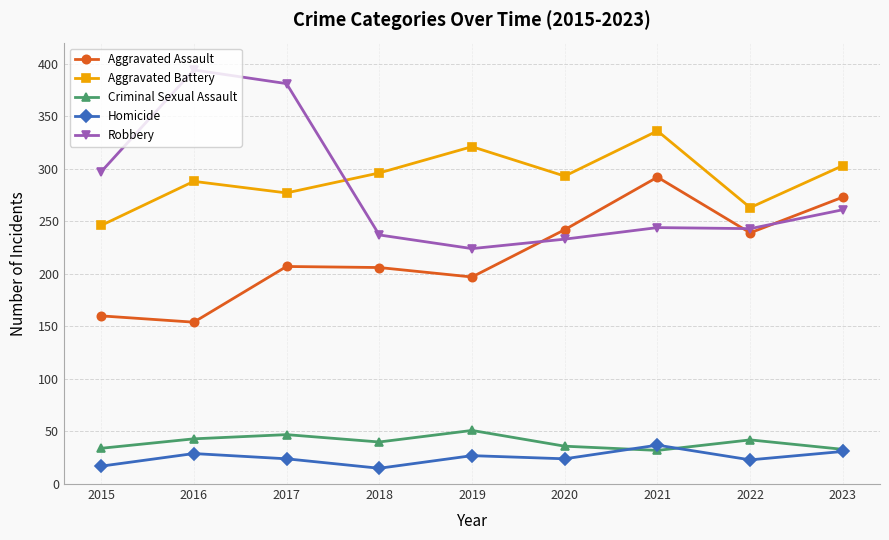

Which series has the largest total across all categories?

Aggravated Battery